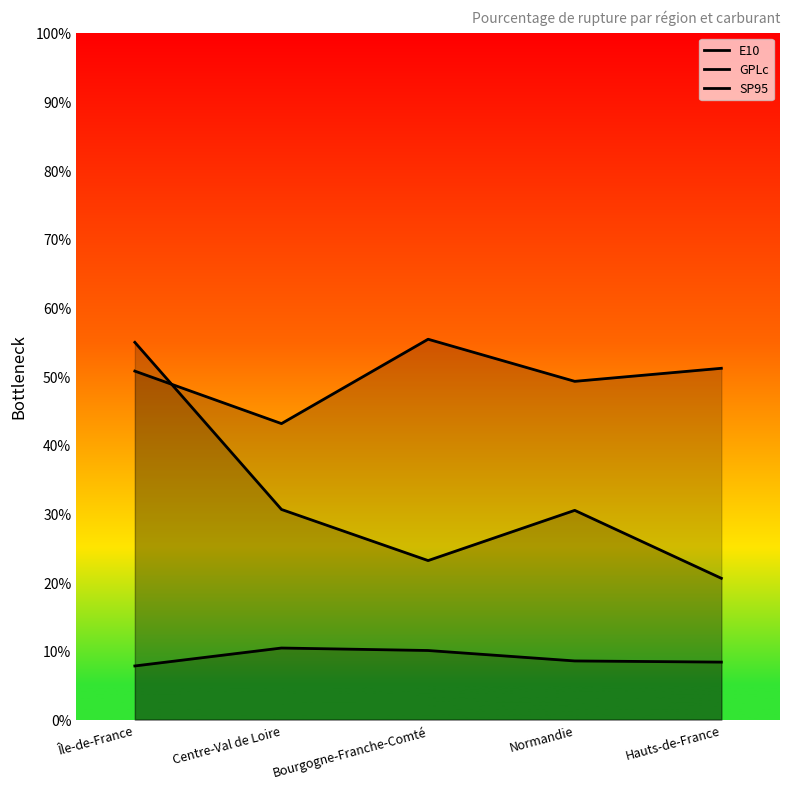

Reading right to left, list all the values displayed in this chart.

E10: 8.4	8.5	10.1	10.4	7.8
GPLc: 51.1	49.2	55.4	43.1	50.7
SP95: 20.6	30.5	23.1	30.6	54.9